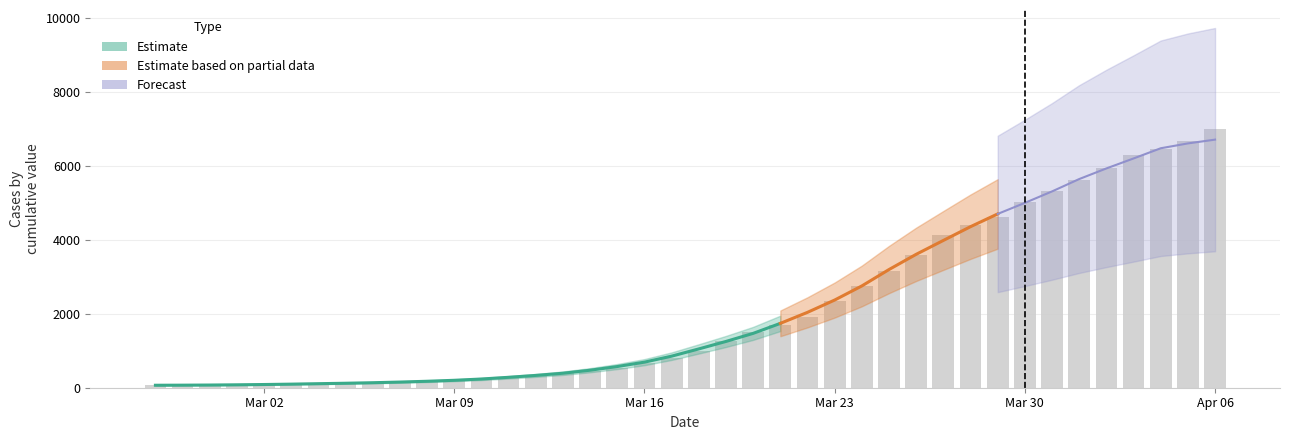

What is the change in value from 2020-03-09 to 2020-03-29?

+4433